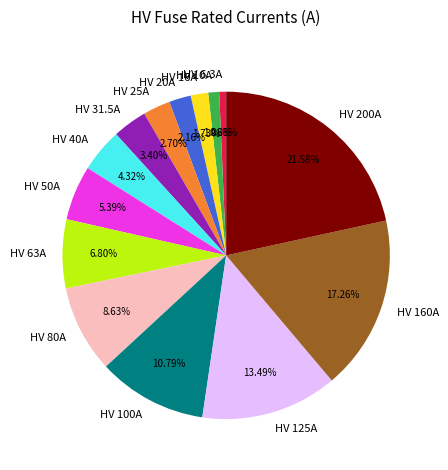

To the nearest percent, what is the combined percentage of HV 31.5A and HV 10A?

4%